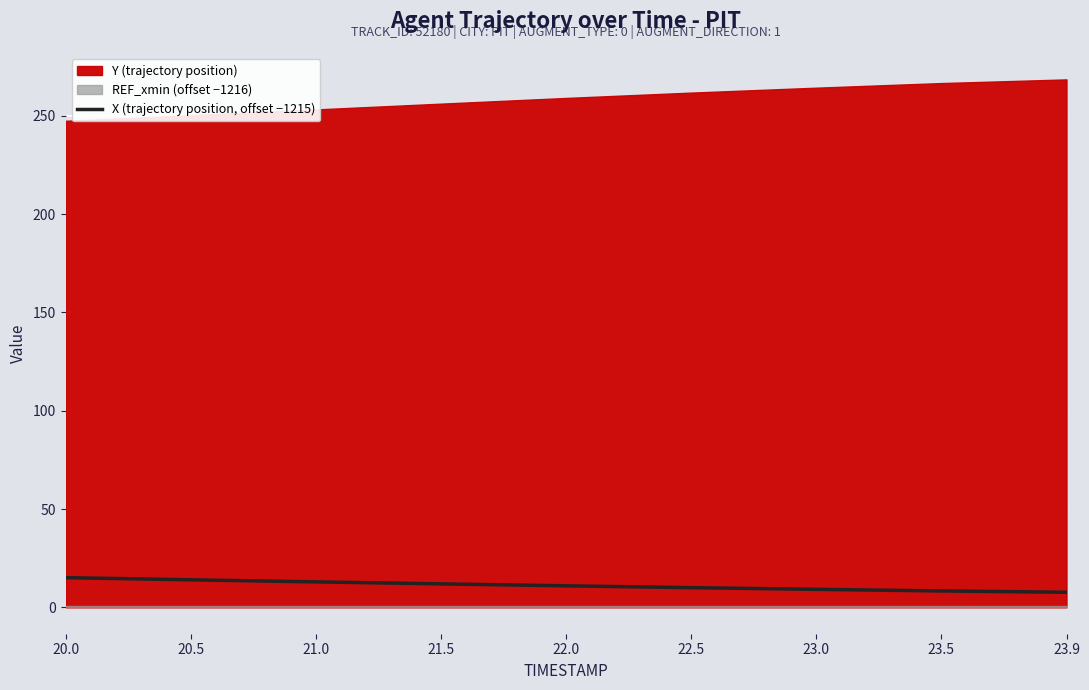

Reading right to left, extract all data points from this chart.

23.9=7.7	23.5=8.3	23.0=9.2	22.5=10.0	22.0=10.9	21.5=11.9	21.0=13.0	20.5=14.0	20.0=15.1